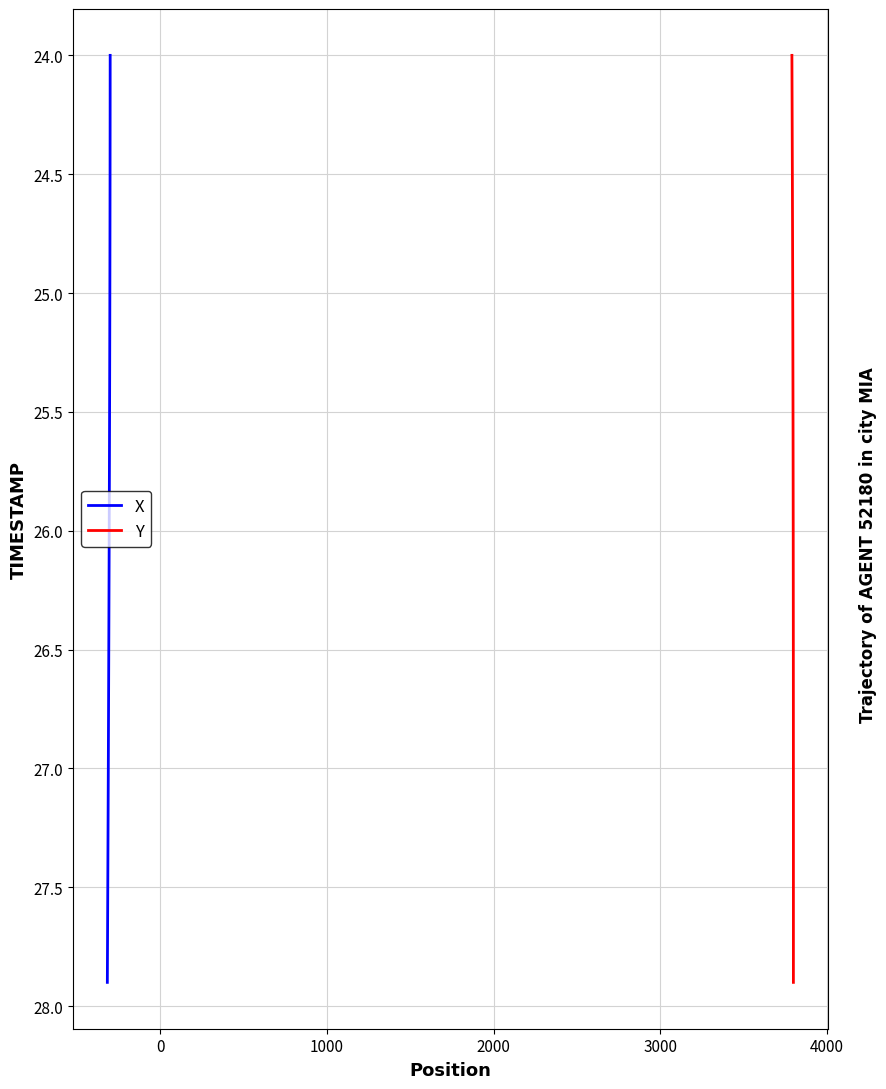

List the series in order of their peak value, lowest first.

X, Y